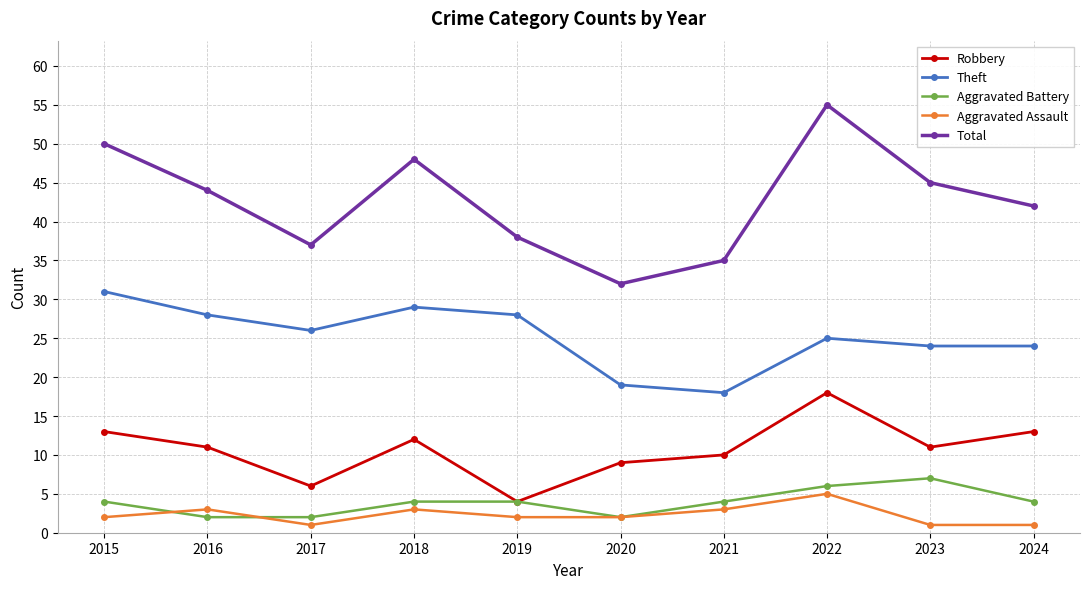

What is the minimum value shown in the chart?

1